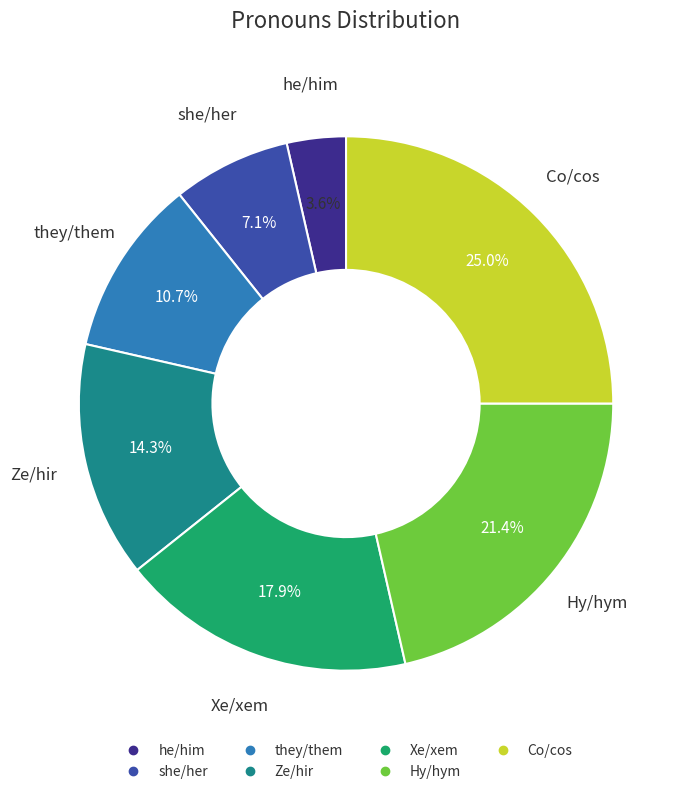

Does Xe/xem represent more than half of the total?

No